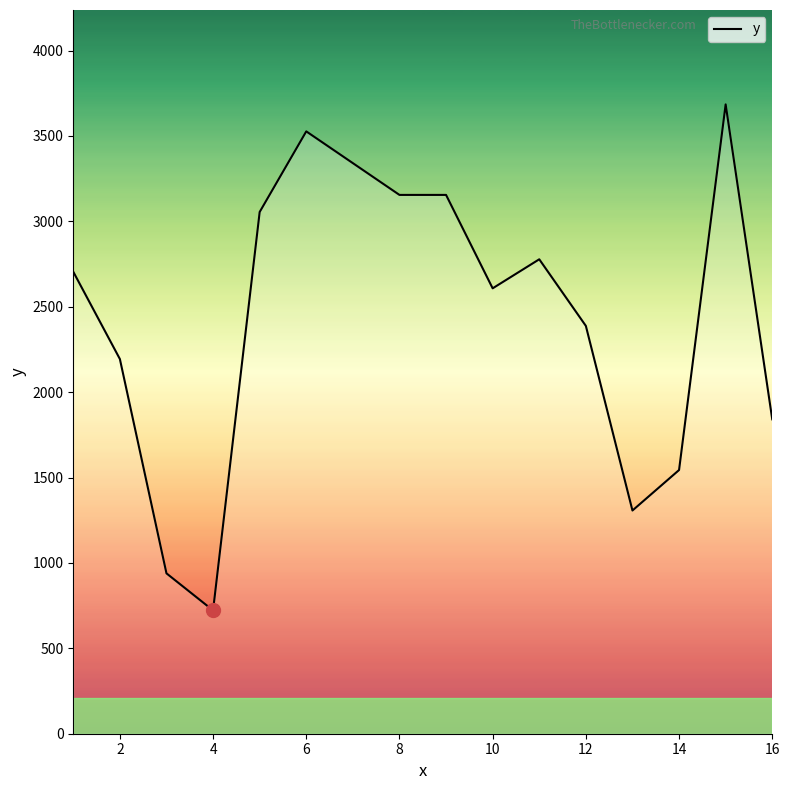

What is the maximum value shown in the chart?

3685